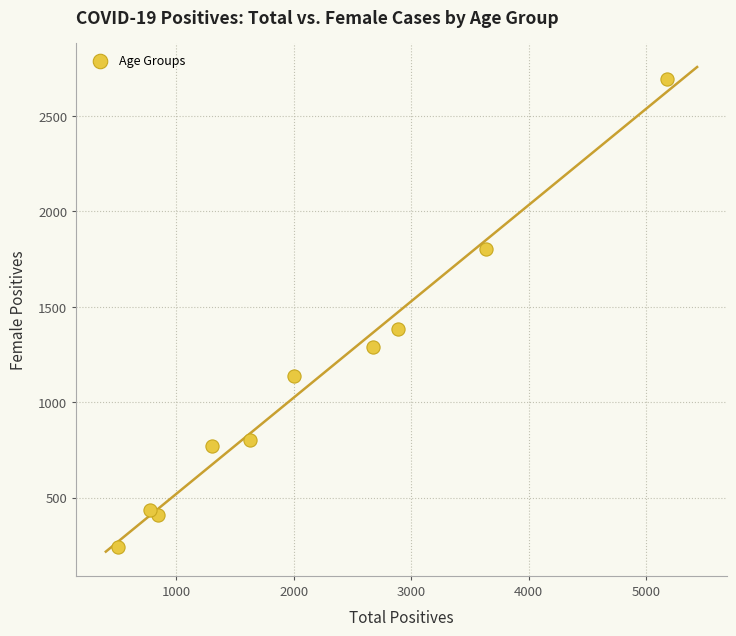

What Y value in the scatter plot is closest to 1466?

1385